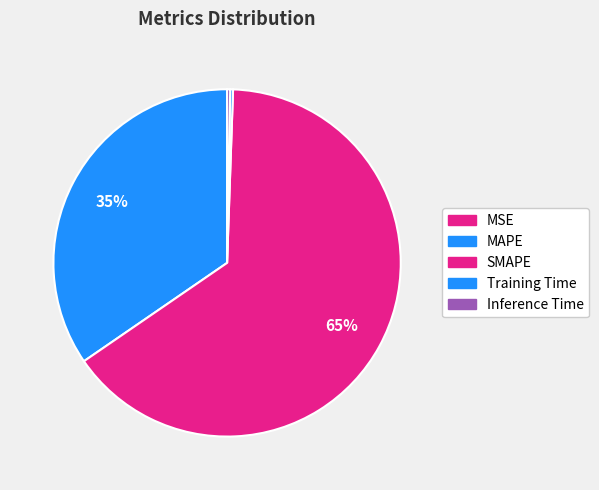

Combined, what portion of the pie is MSE and SMAPE?

64.9%